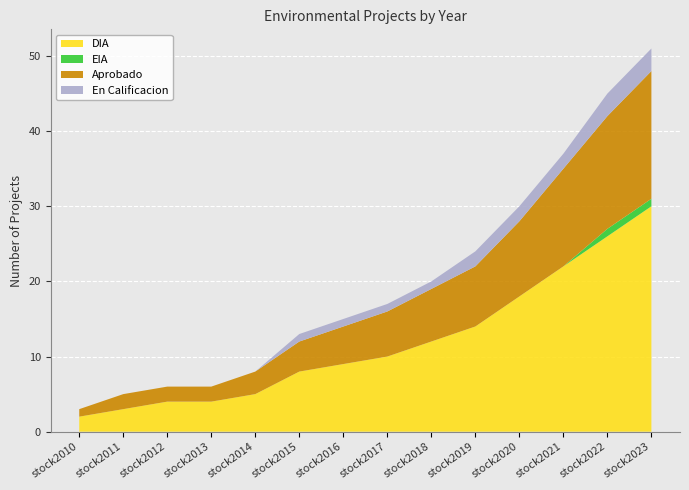

At which category is the sum across all series the highest?

stock2023